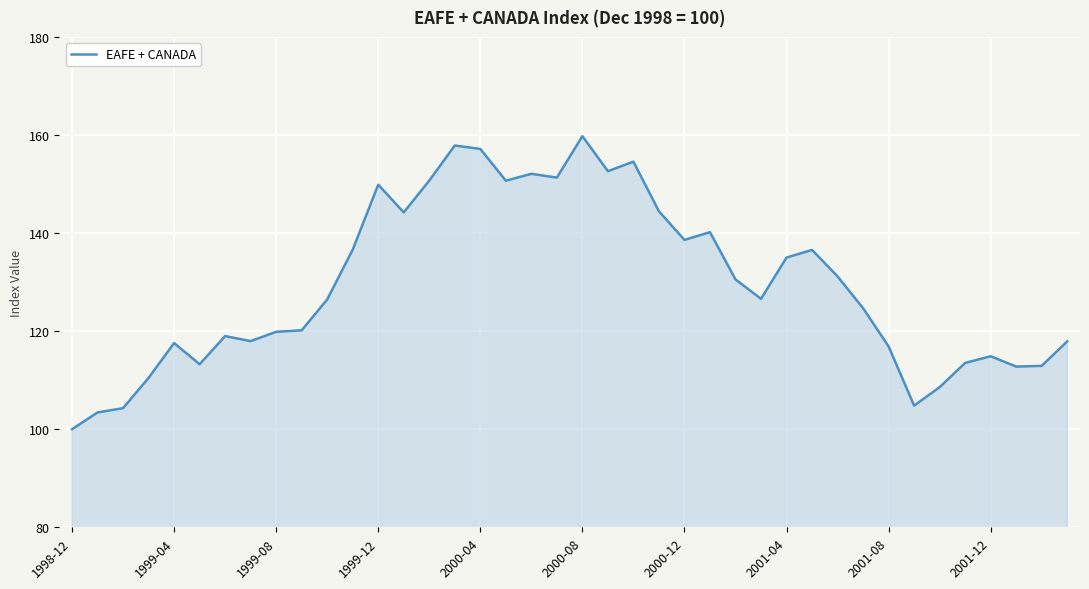

What is the difference between the maximum and minimum values?

59.8